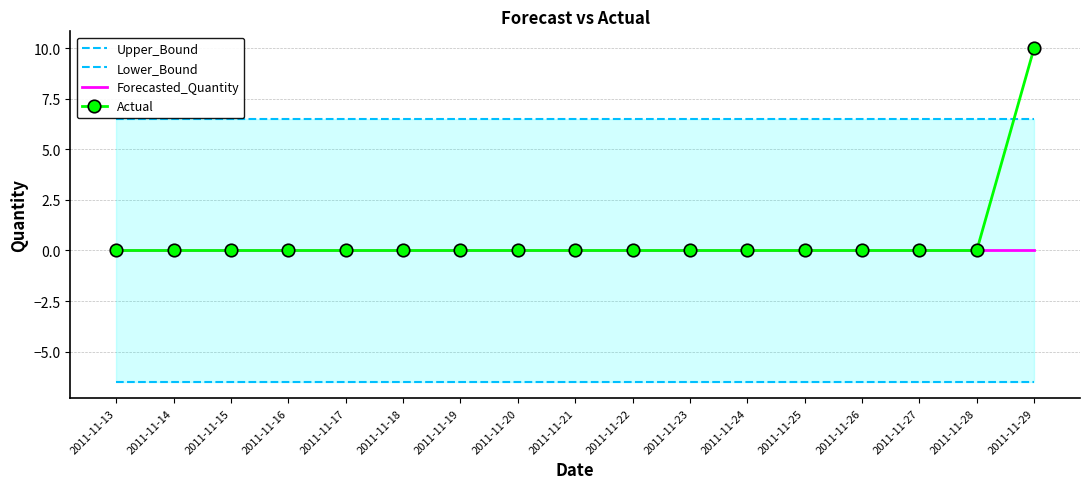

What is the minimum value shown in the chart?

-6.5